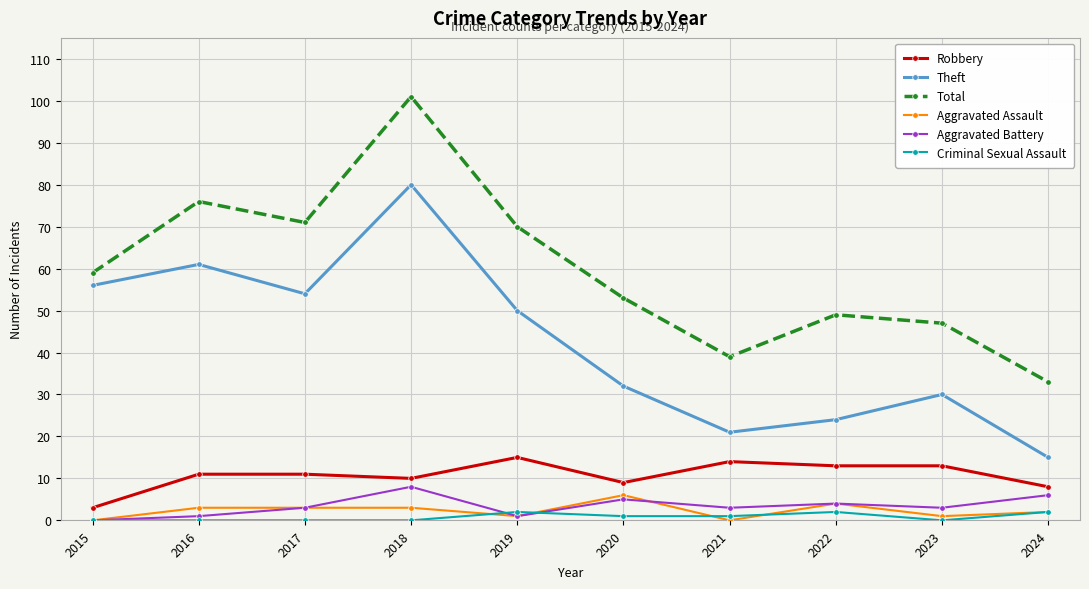

Which series has the widest spread of values?

Total